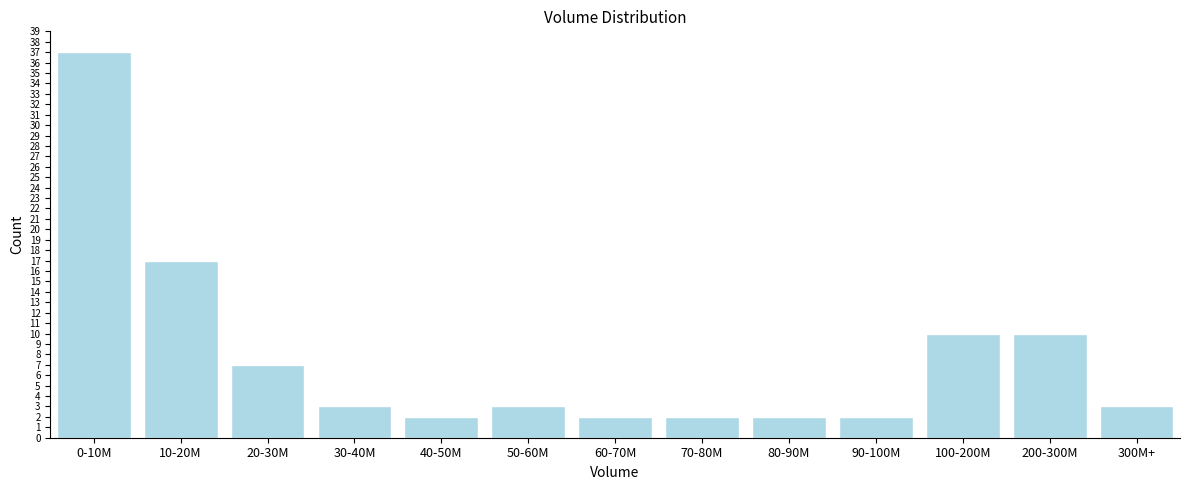

Reading left to right, extract all data points from this chart.

37	17	7	3	2	3	2	2	2	2	10	10	3